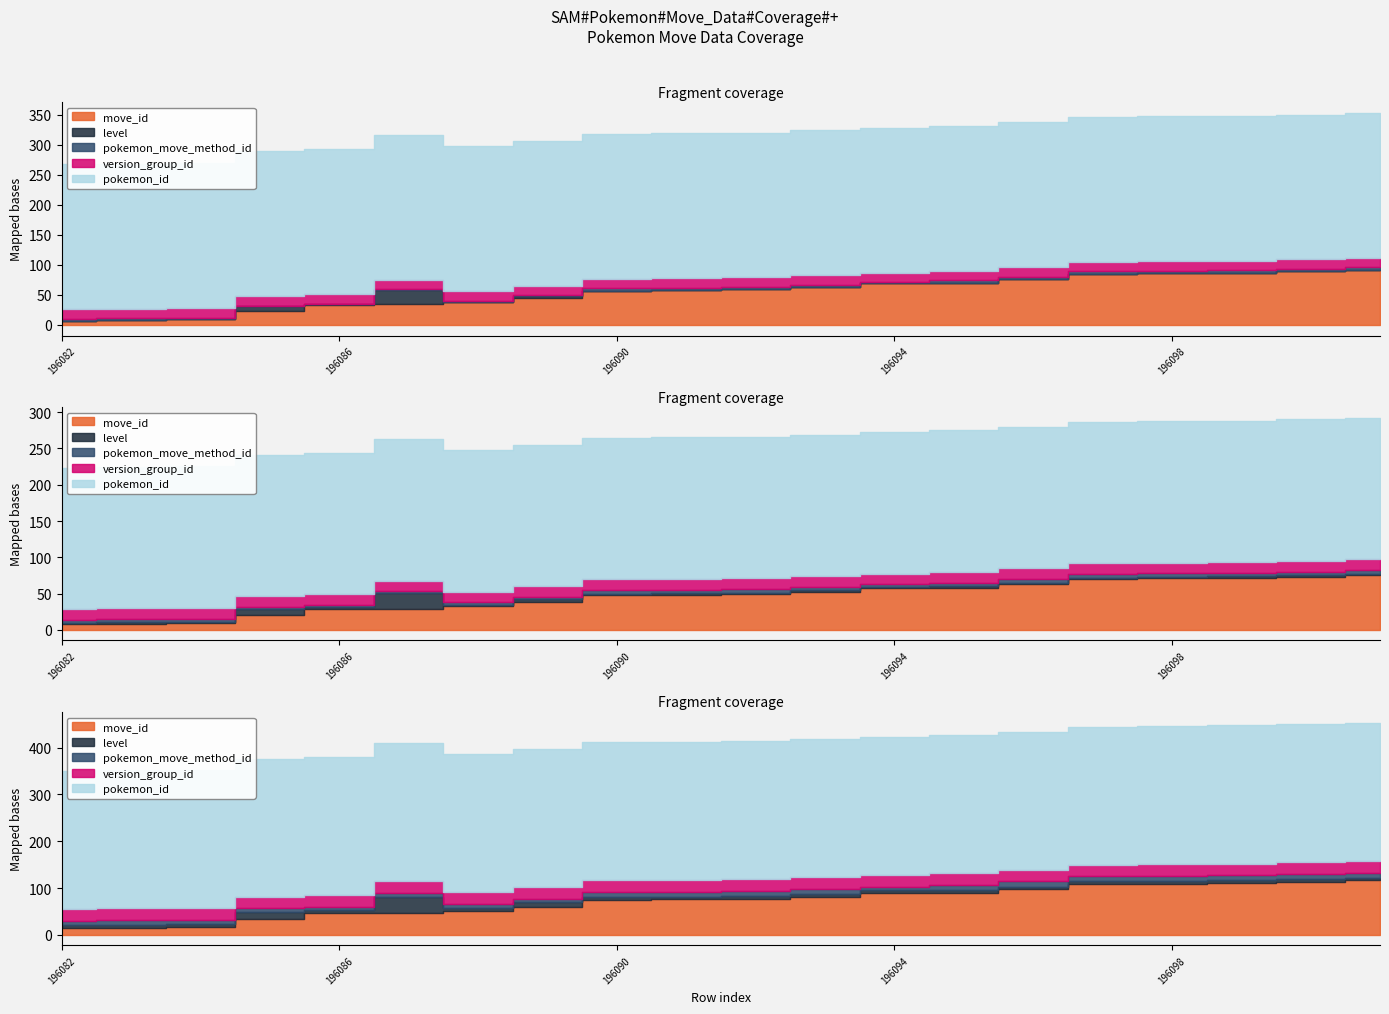

What is the value of the version_group_id point at the 10th from the left?

16